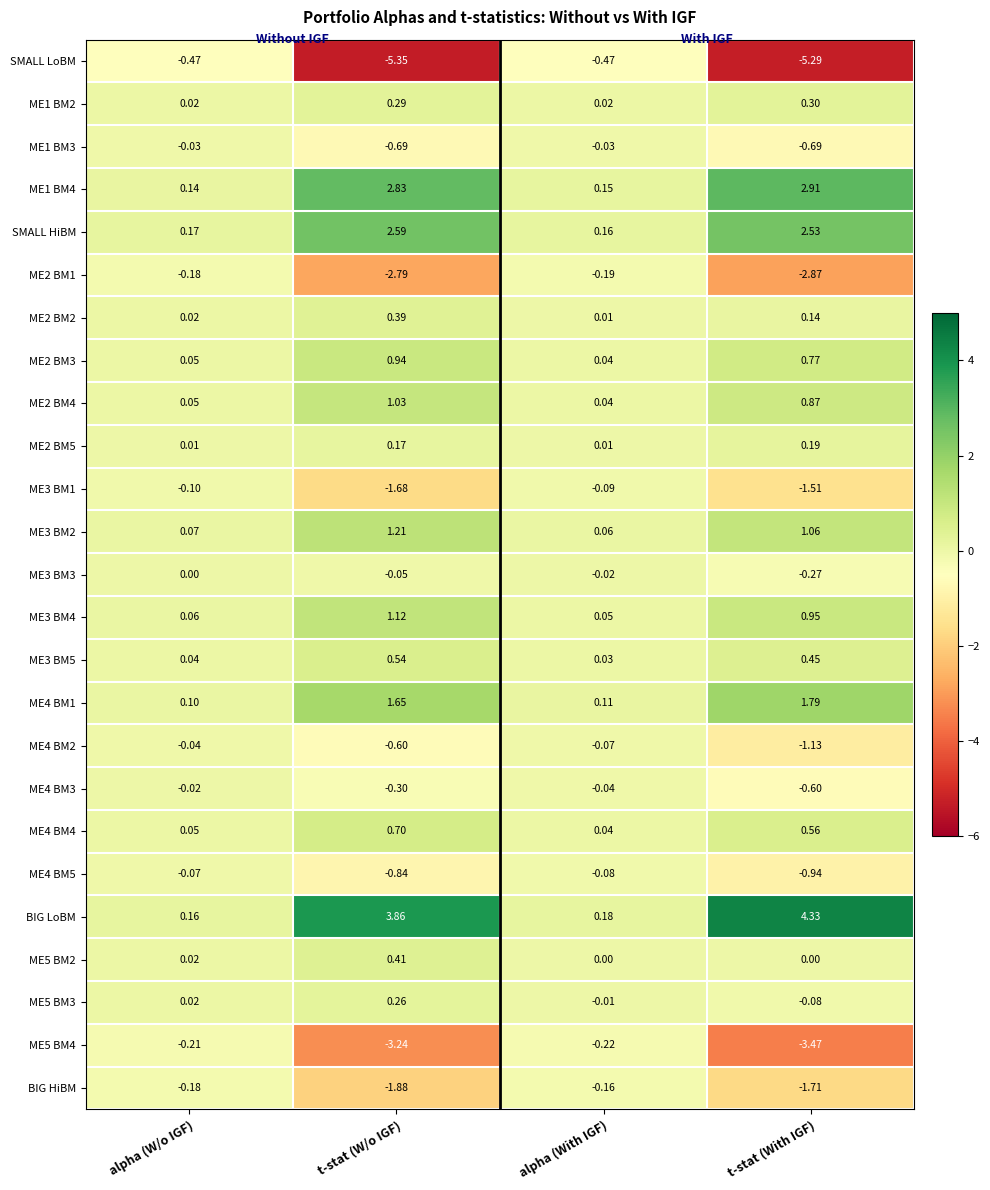

How many categories are shown in the chart?

4